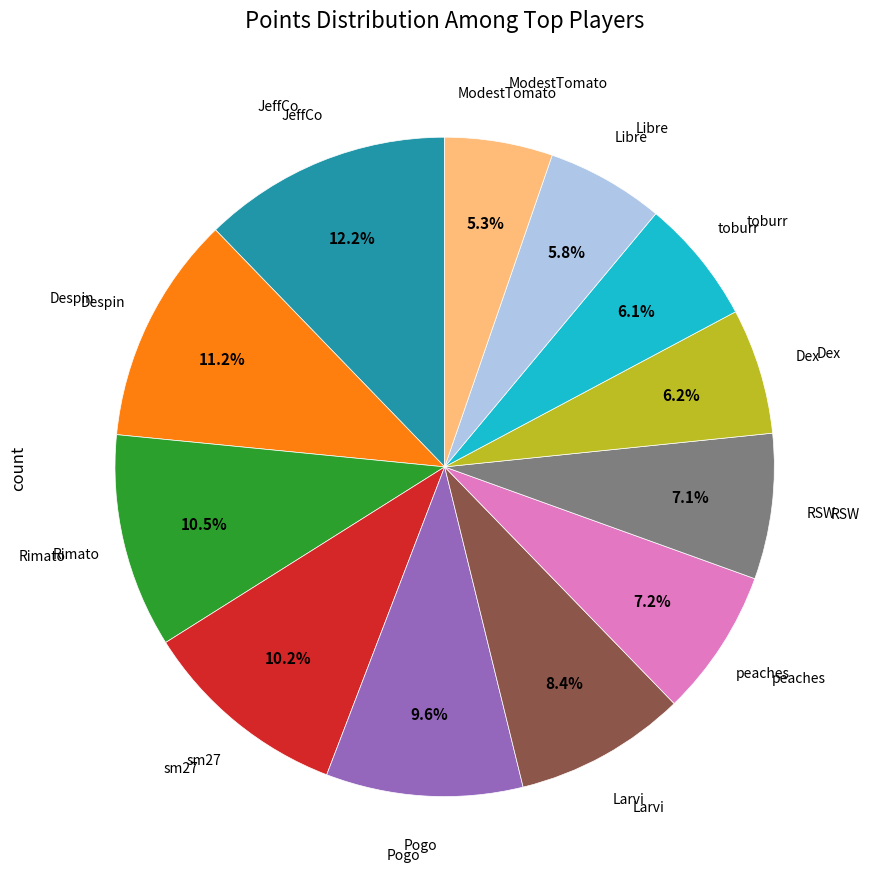

Does any single category account for the majority?

No